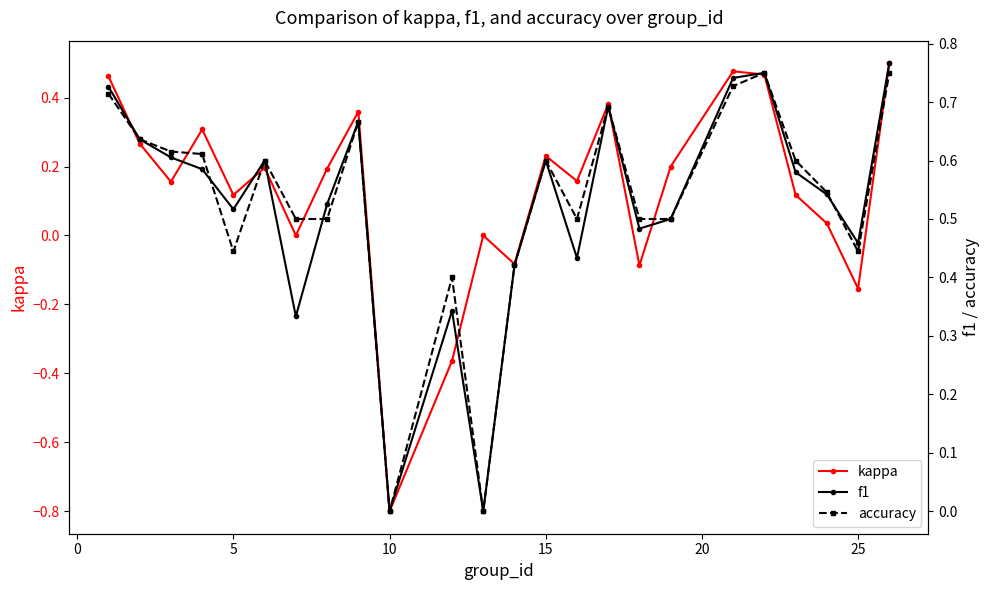

Does the chart have visible grid lines?

No